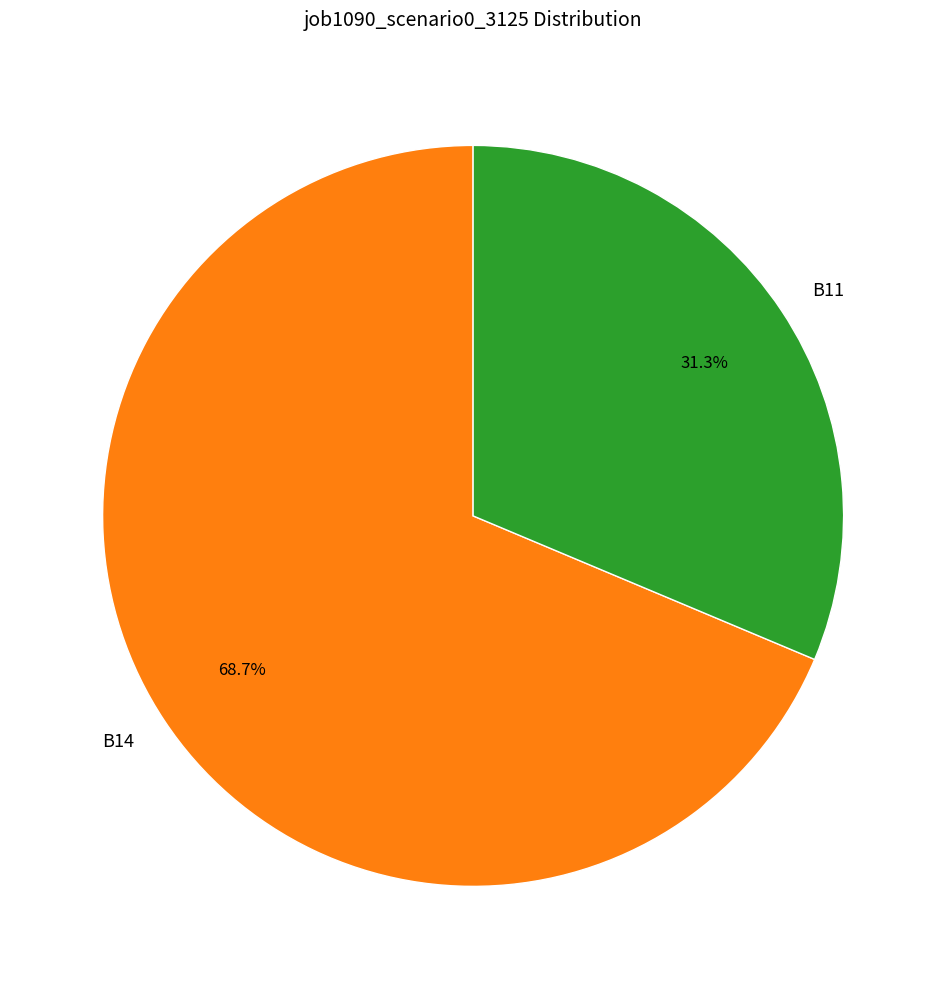

To the nearest percent, what is the difference between the largest and smallest slice percentages?

37%